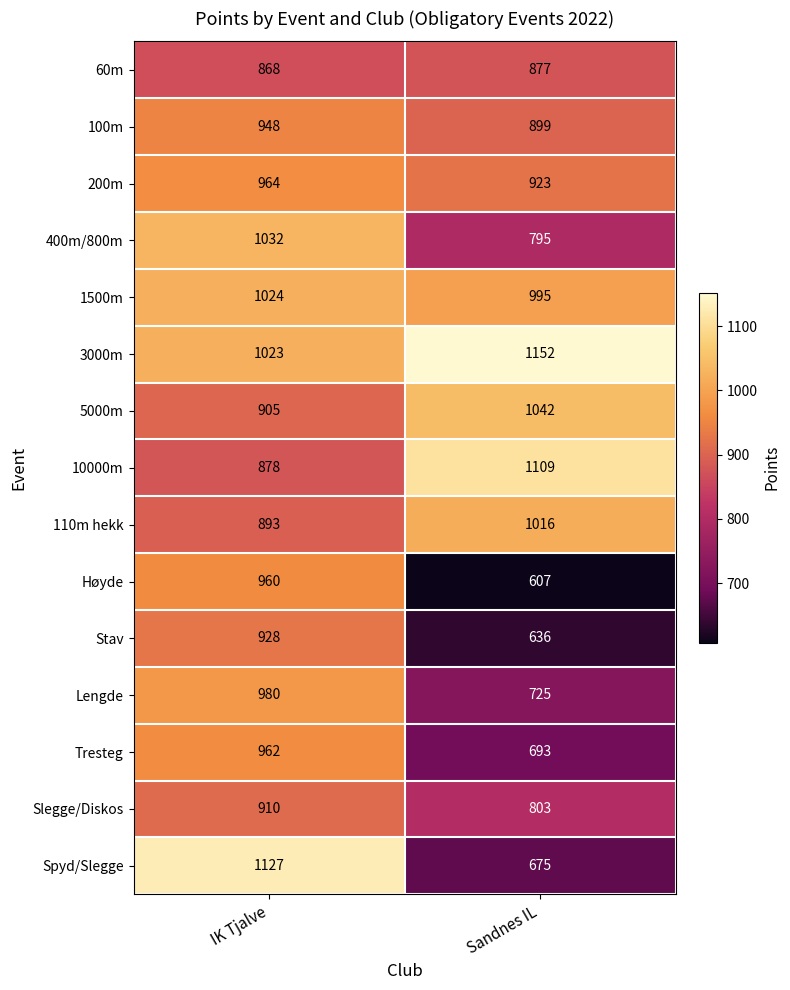

Read the 10000m value at IK Tjalve, to the nearest 50.

900